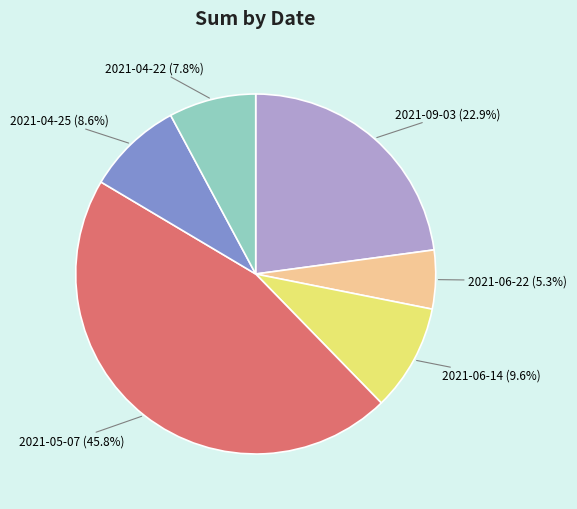

True or false: 2021-06-22 accounts for 17% of the total.

False